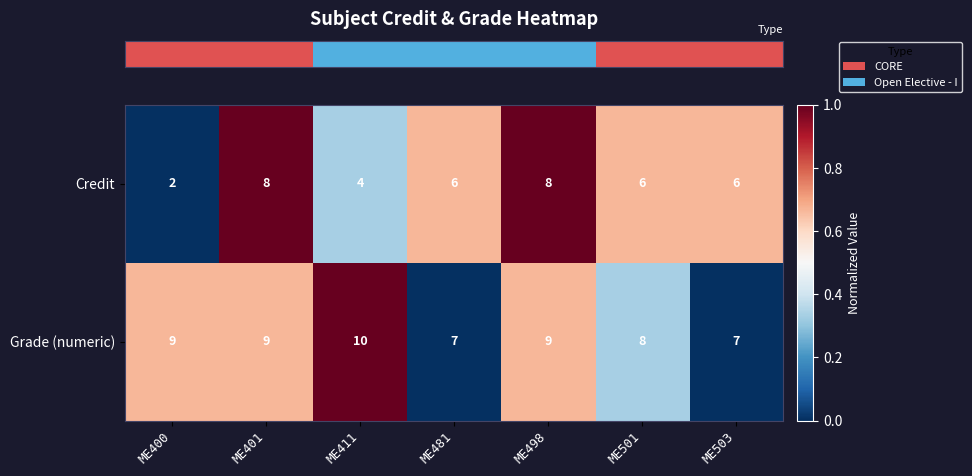

Reading right to left, extract all data points from this chart.

Credit: 6	6	8	6	4	8	2
Grade (numeric): 7	8	9	7	10	9	9